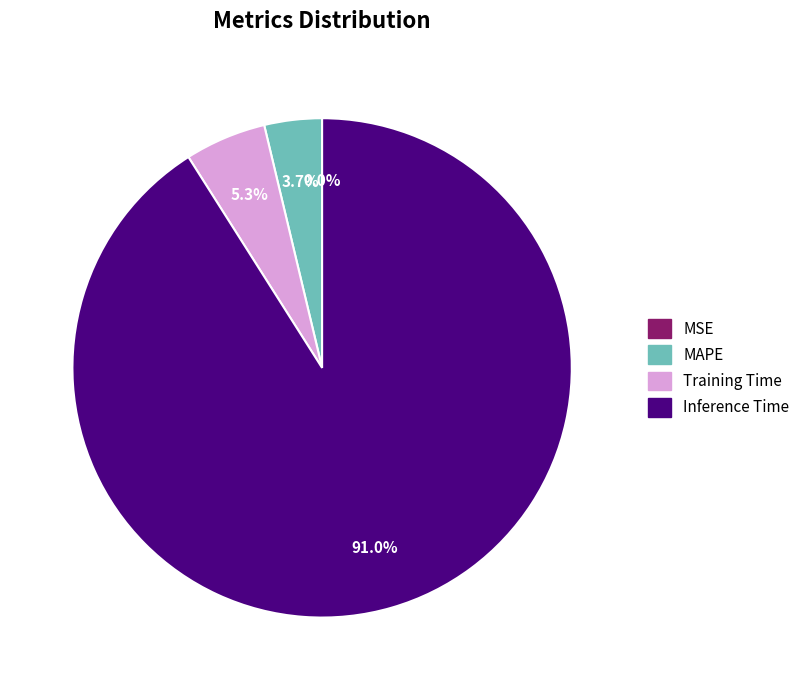

Does any single category account for the majority?

Yes